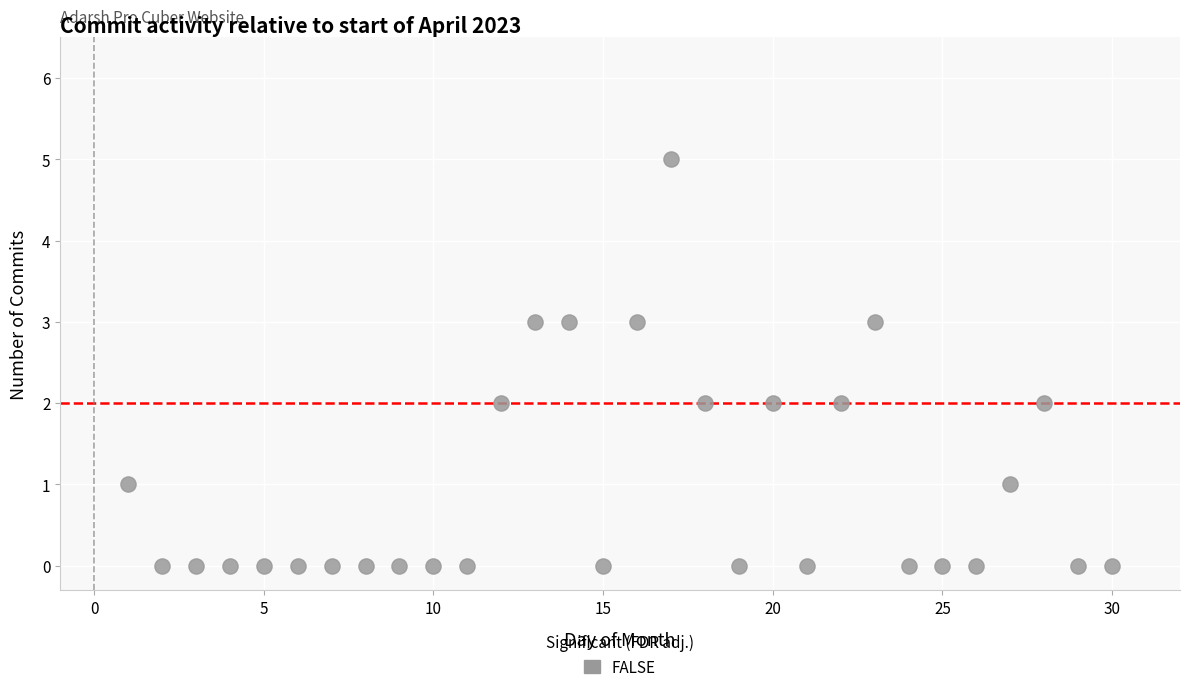

What is the range of X values (max minus min)?

29